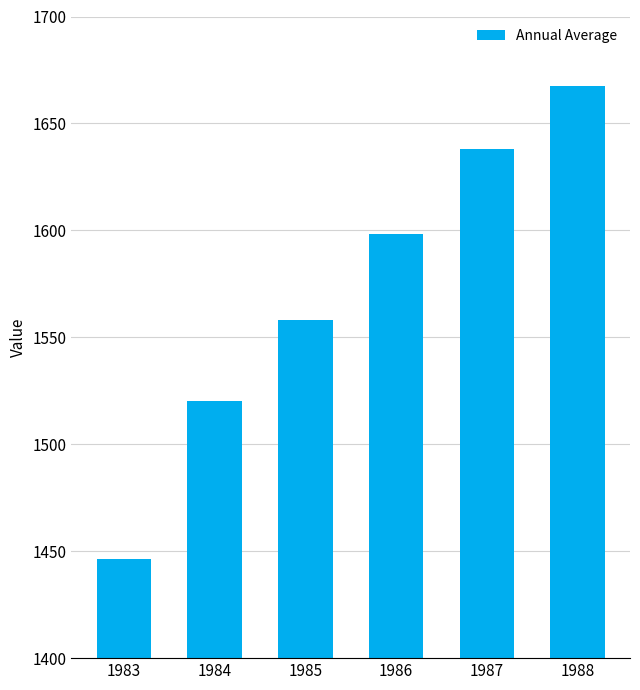

How many series are shown in this chart?

1